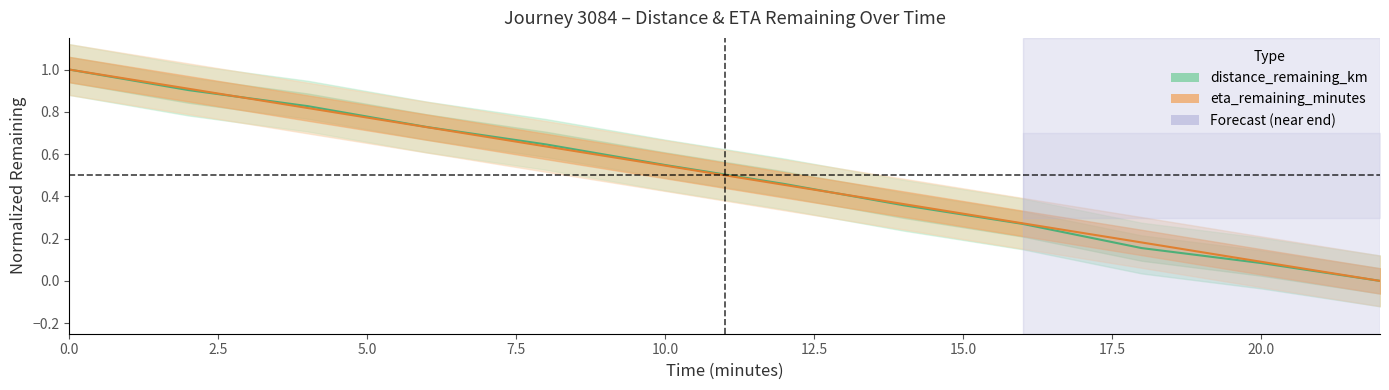

Between 4.0 and 16.0, which series saw the biggest shift?

distance_remaining_km